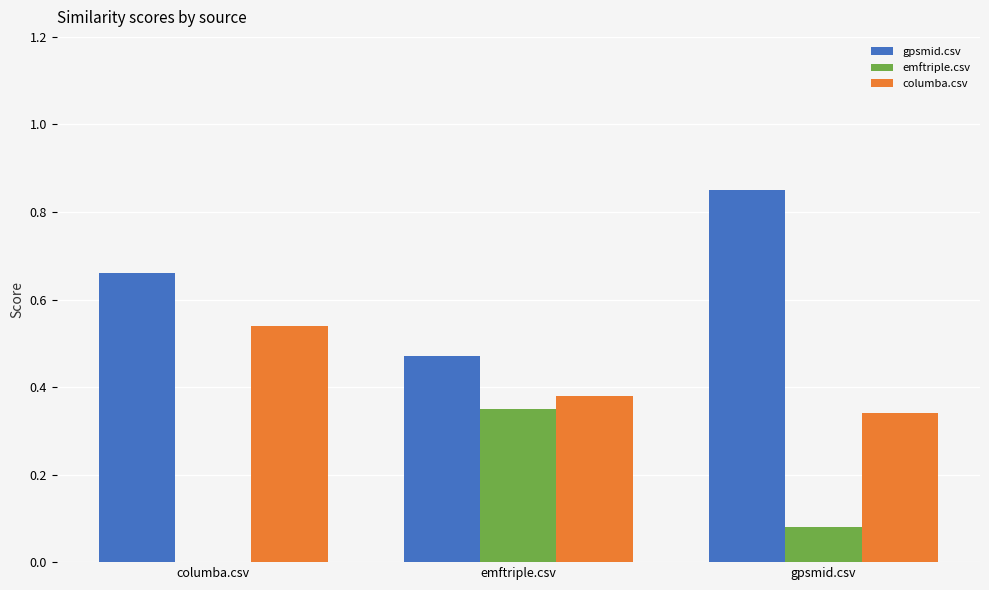

Between emftriple.csv and gpsmid.csv, which series saw the biggest shift?

gpsmid.csv